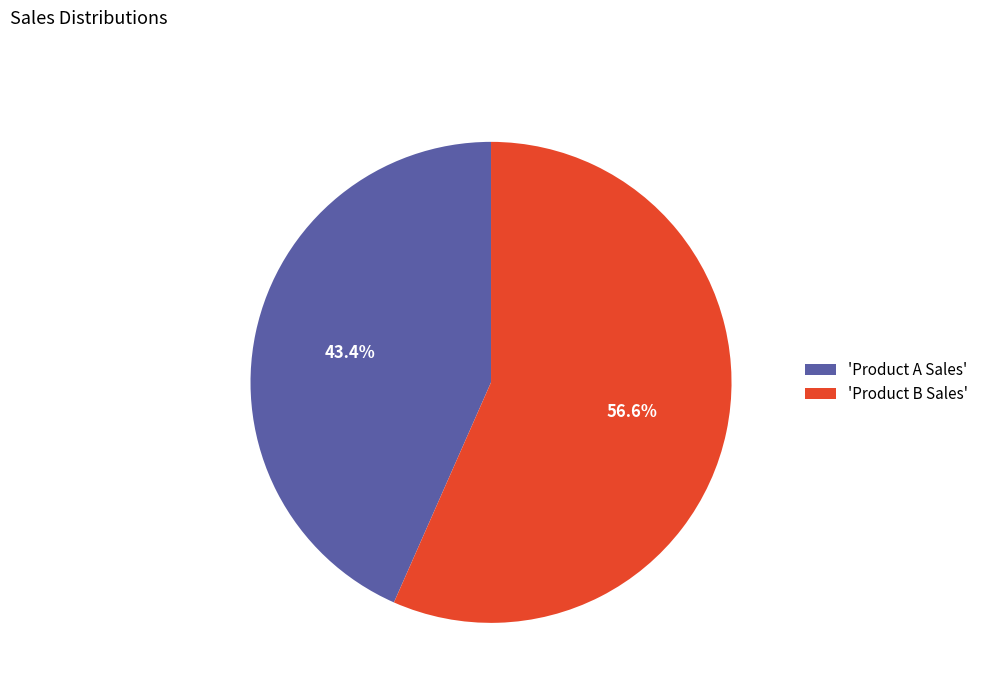

To the nearest percent, what is the difference between the largest and smallest slice percentages?

13%